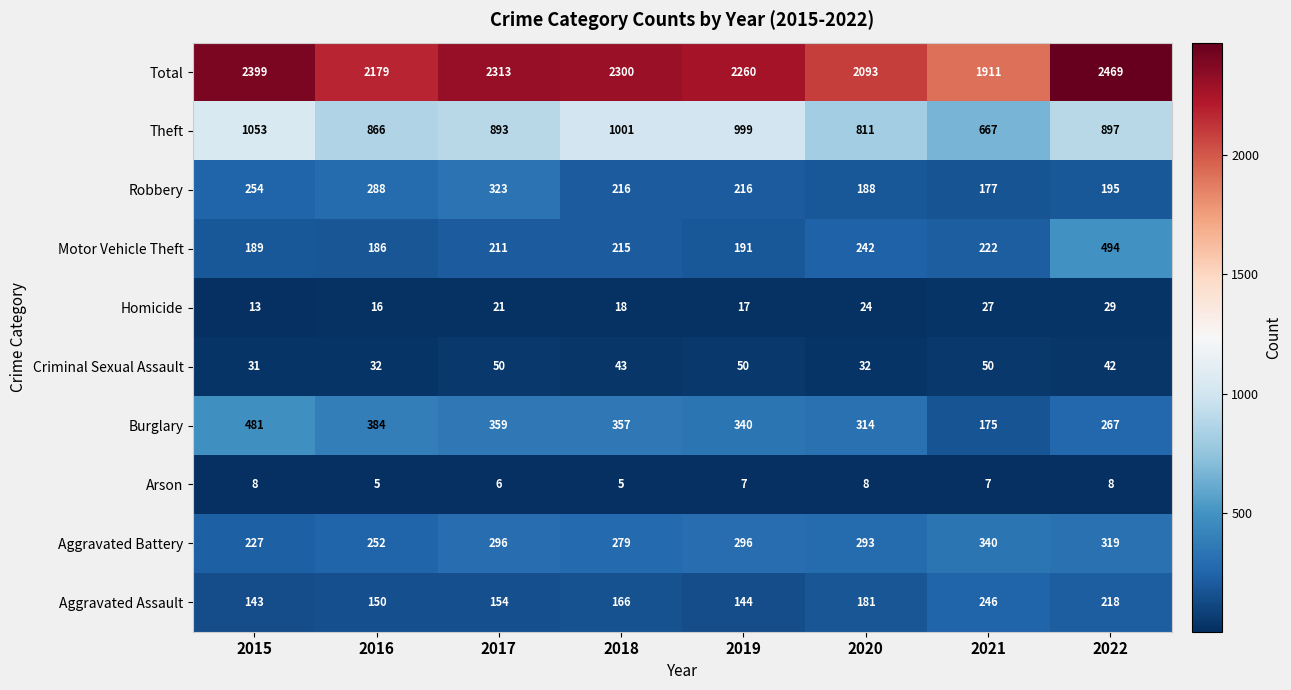

What is the spread (max minus min) of values at 2022?

2461